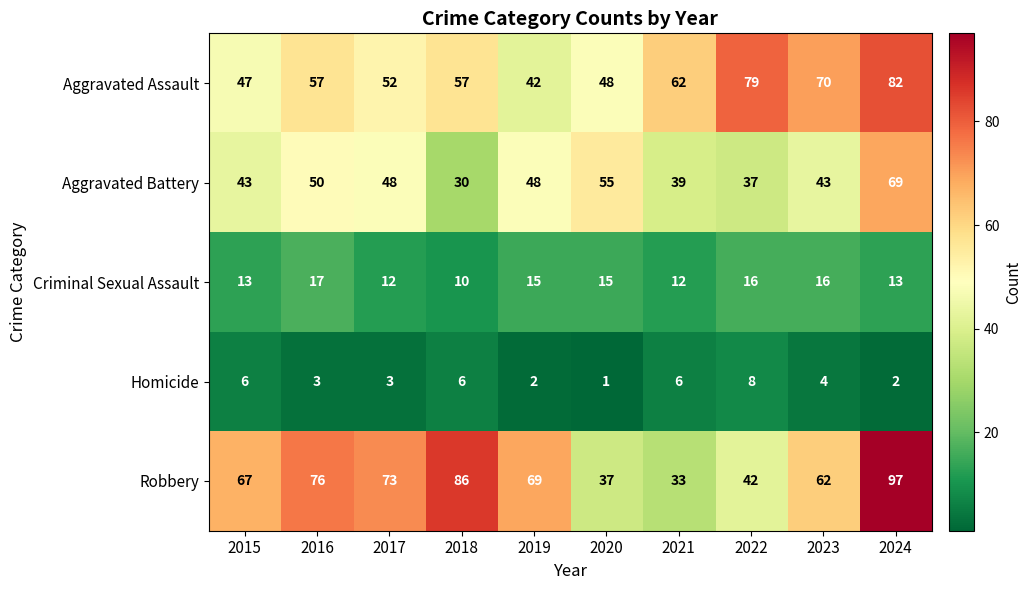

Is it true that Criminal Sexual Assault equals 10 at 2018?

True